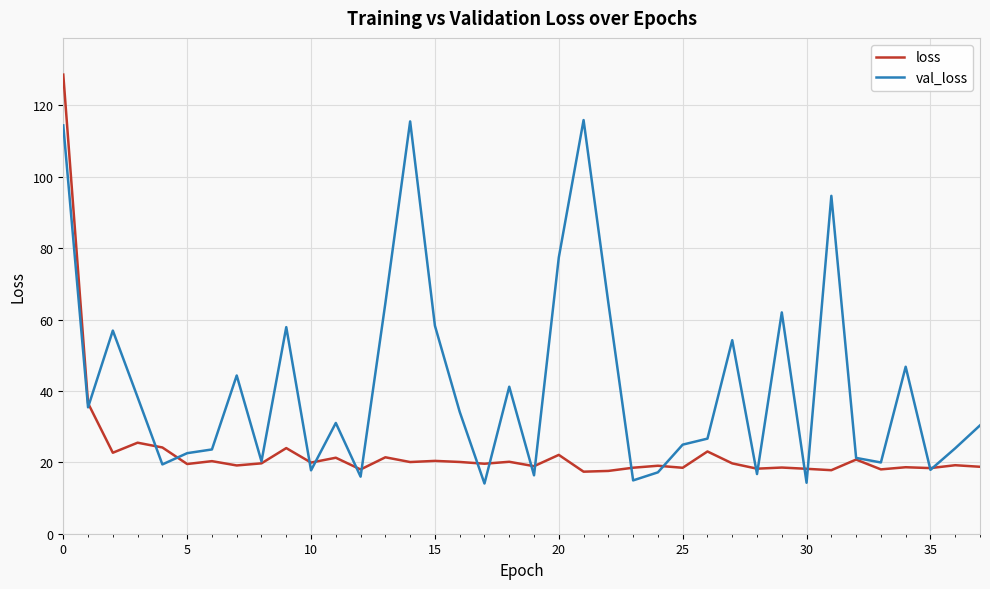

List the series in order of their peak value, highest first.

loss, val_loss